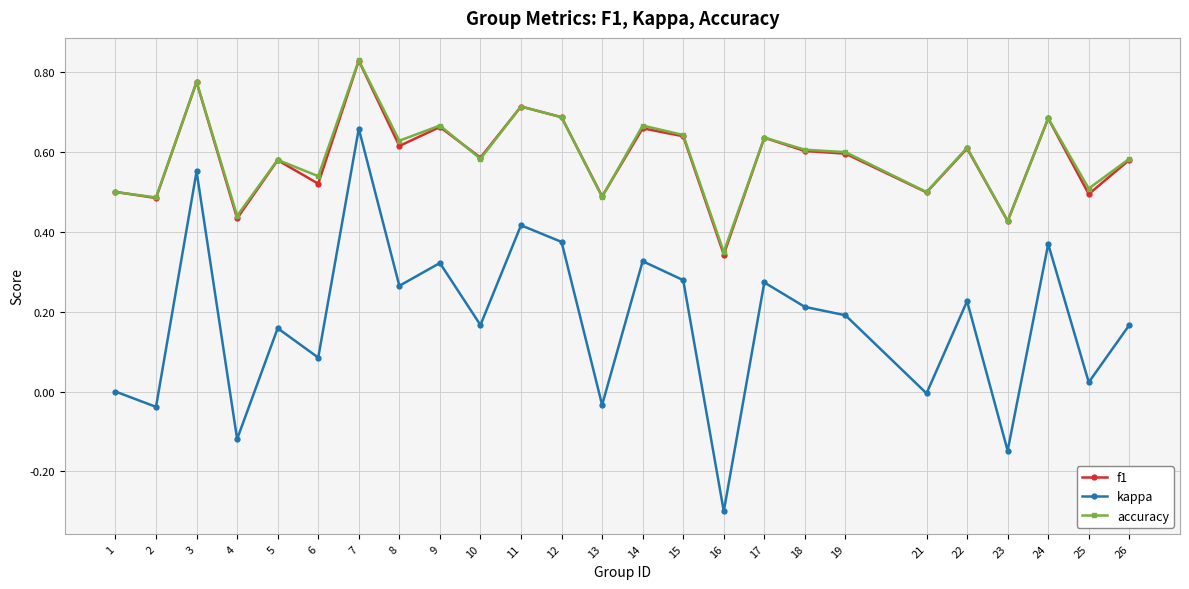

What is the minimum value shown in the chart?

-0.3